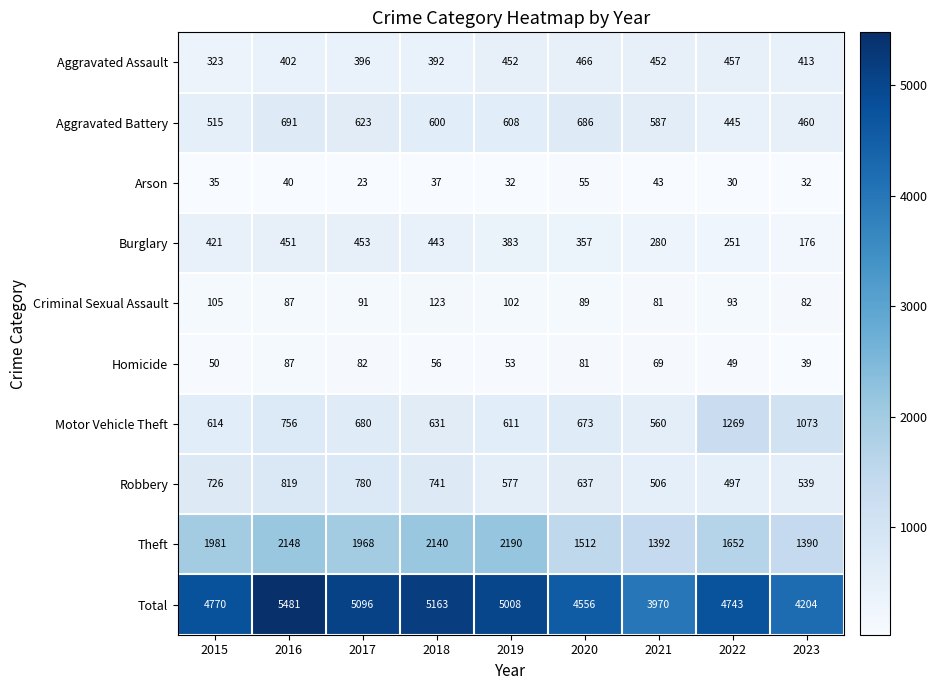

What is the difference between the highest and lowest values at 2017?

5073